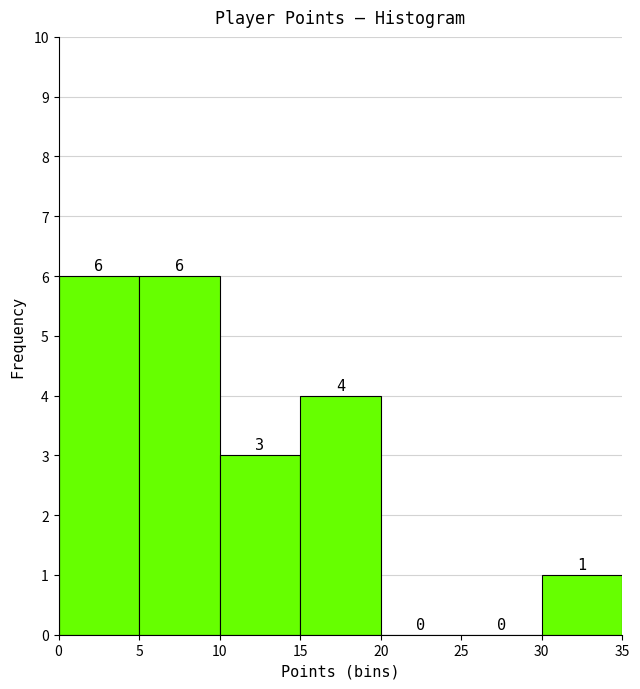

Reading left to right, transcribe this chart: for each bar, give the range it covers on the x-axis and its height.

0 to 5: 6
5 to 10: 6
10 to 15: 3
15 to 20: 4
20 to 25: 0
25 to 30: 0
30 to 35: 1